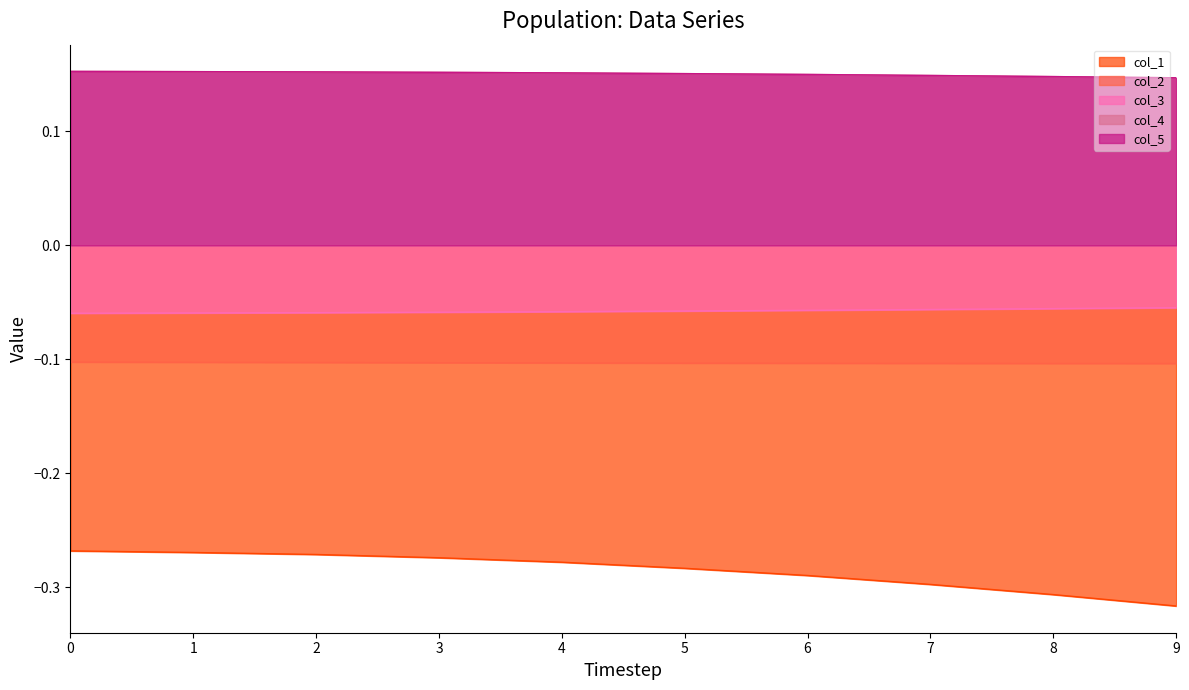

The col_1 series shows -0.3 at 9. True or false?

True